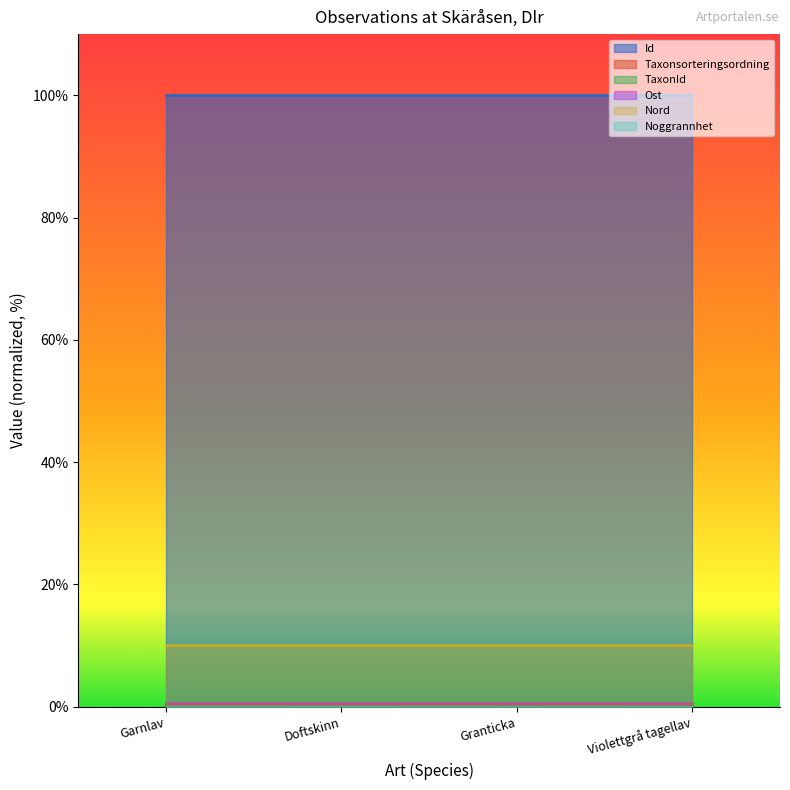

What is the sum of all Id values?

400.0